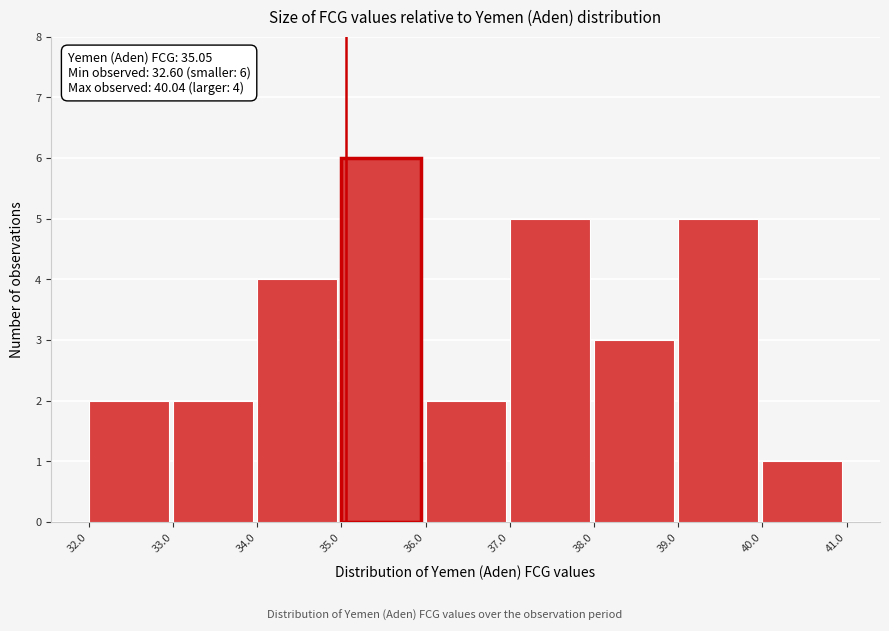

Which range on the x-axis has the tallest bar?

35.0 to 36.0